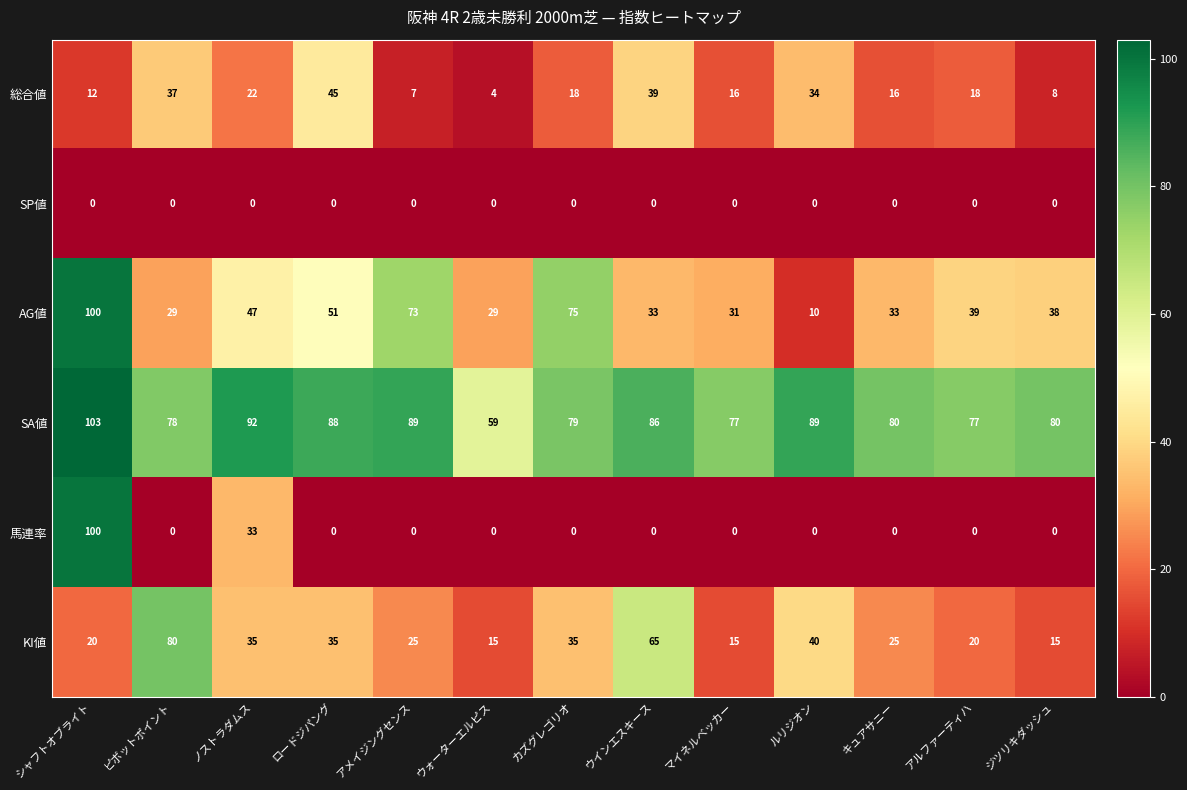

What is the sum of the AG値 values at カズグレゴリオ and ジツリキダッシュ?

113